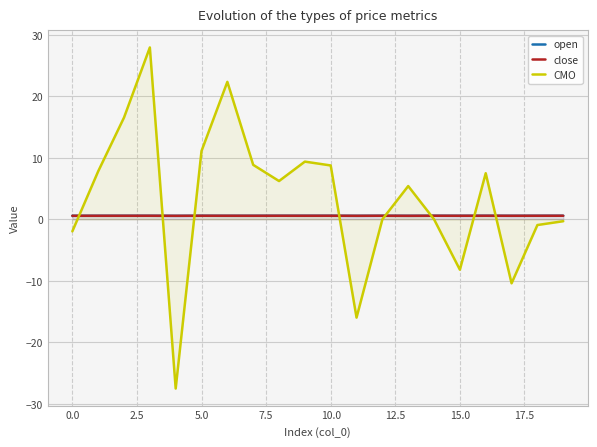

Is it true that close equals 0.6 at 5.0?

True